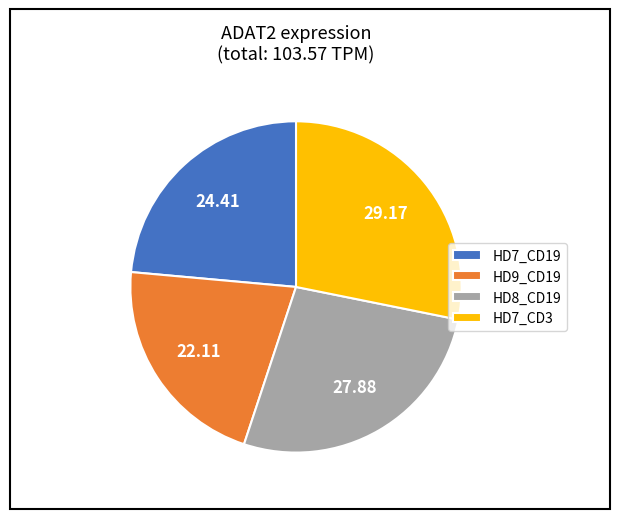

Between HD7_CD19 and HD9_CD19, which is larger?

HD7_CD19